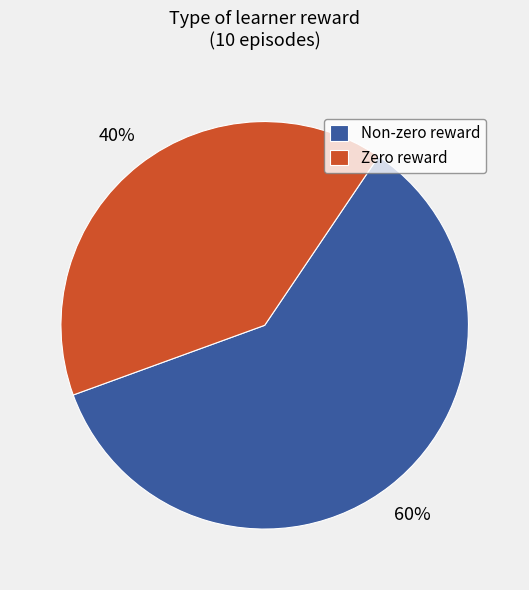

What percentage is the Non-zero reward slice, to the nearest percent?

60%